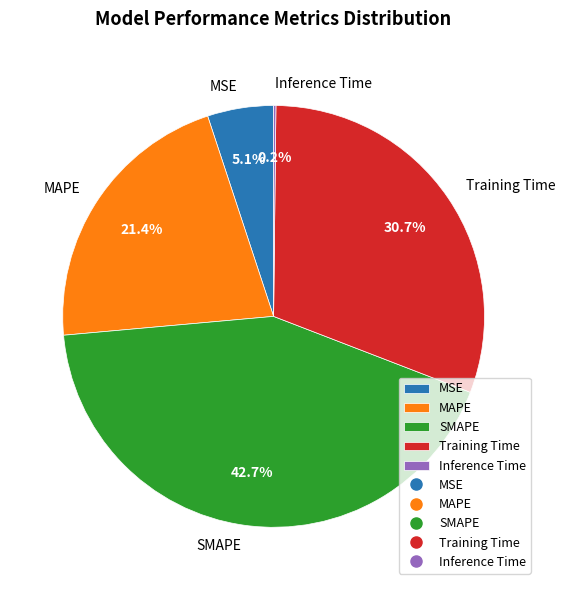

Is it true that Training Time is 23% of the pie?

False